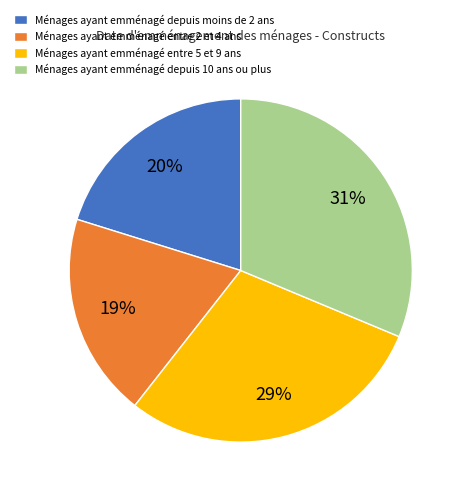

Is it true that Ménages ayant emménagé entre 5 et 9 ans is 38% of the pie?

False